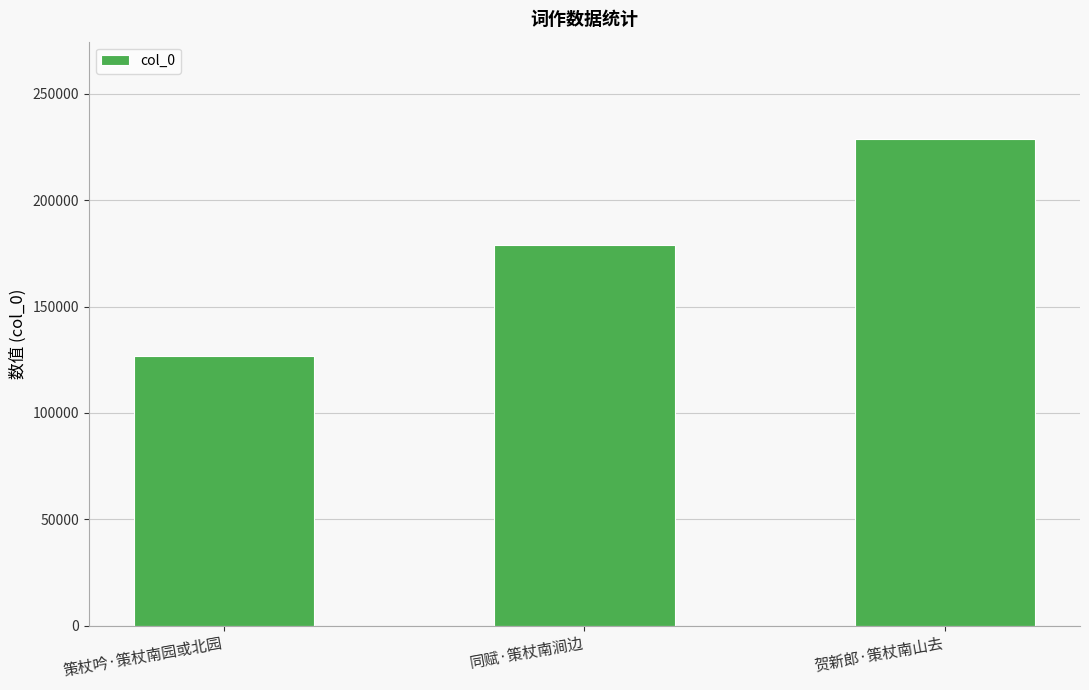

Reading right to left, extract all data points from this chart.

228843	179031	126840